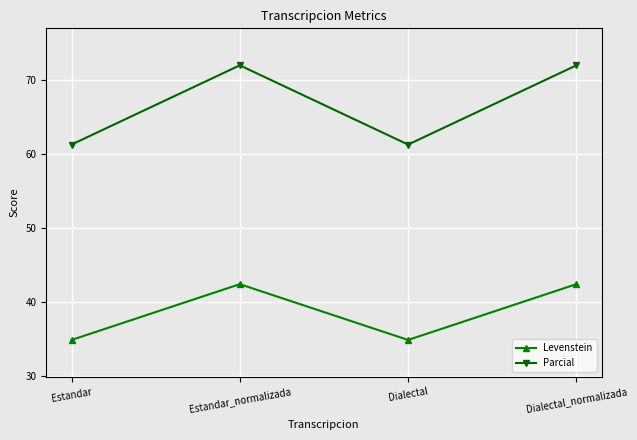

Rank the series by their average value, from lowest to highest.

Levenstein, Parcial